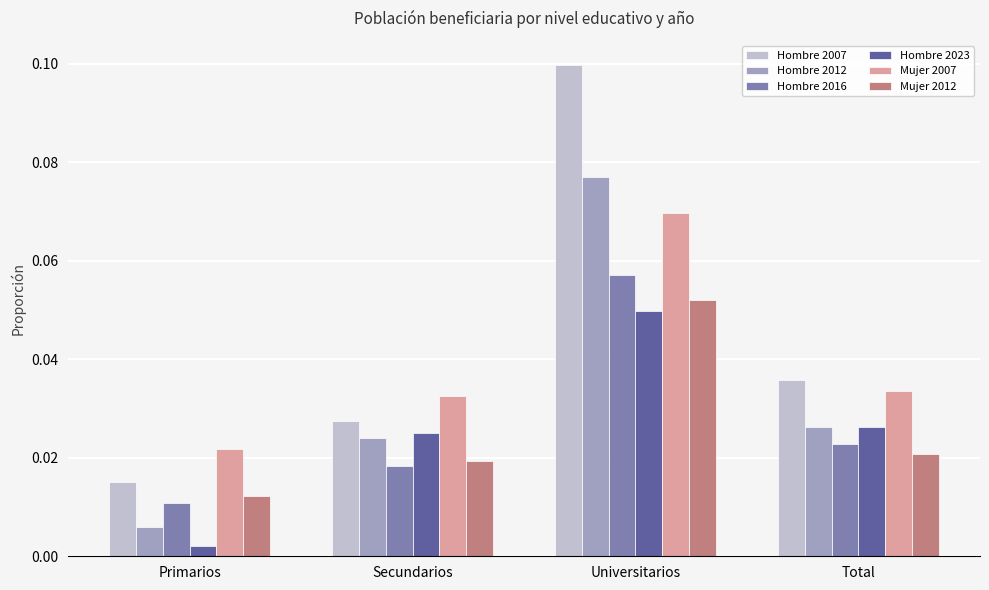

How many Mujer 2007 values are between 0 and 1?

4